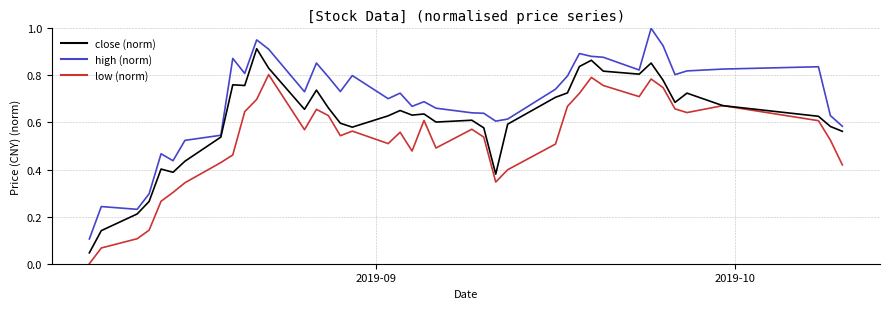

List the series in order of their overall mean, highest first.

high (norm), close (norm), low (norm)